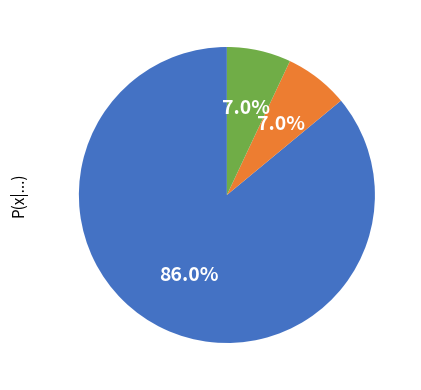

Is there a majority slice in this chart?

Yes